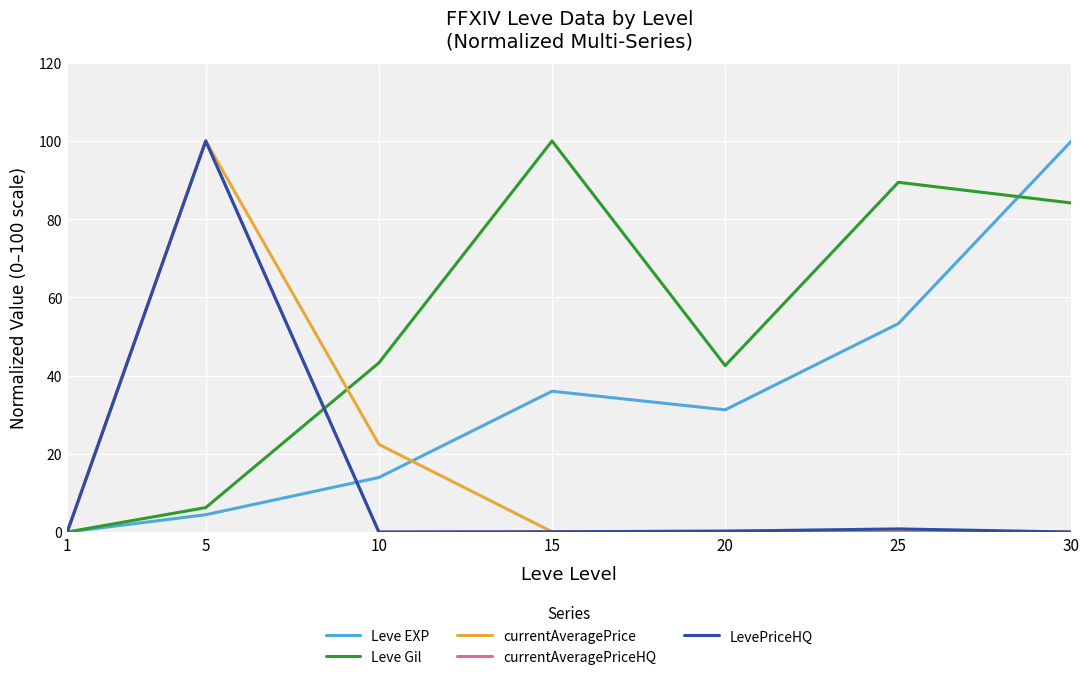

Which series changed the most between 10 and 30?

Leve EXP